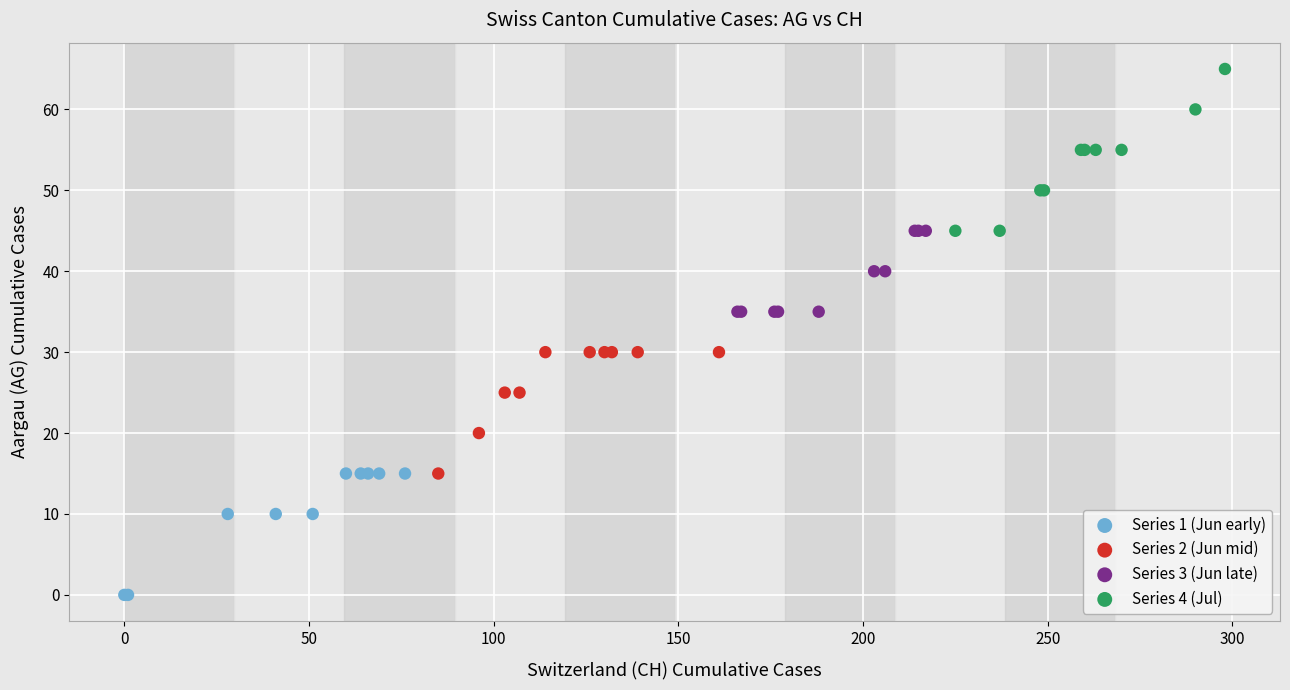

Which series has the widest spread of Y values?

Series 4 (Jul)